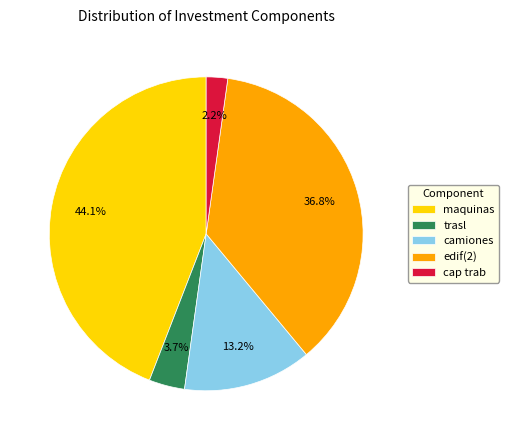

How many slices are in this pie chart?

5